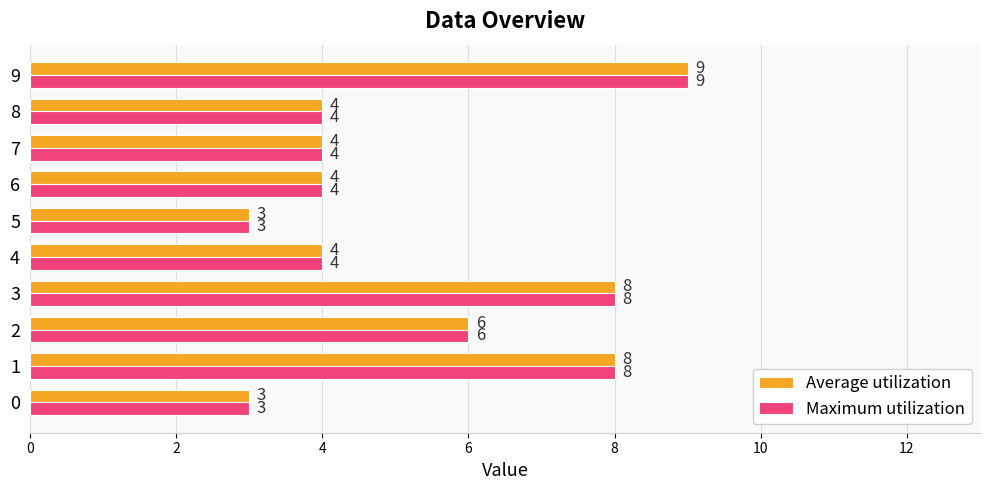

What is the total value across all series at 3?

16